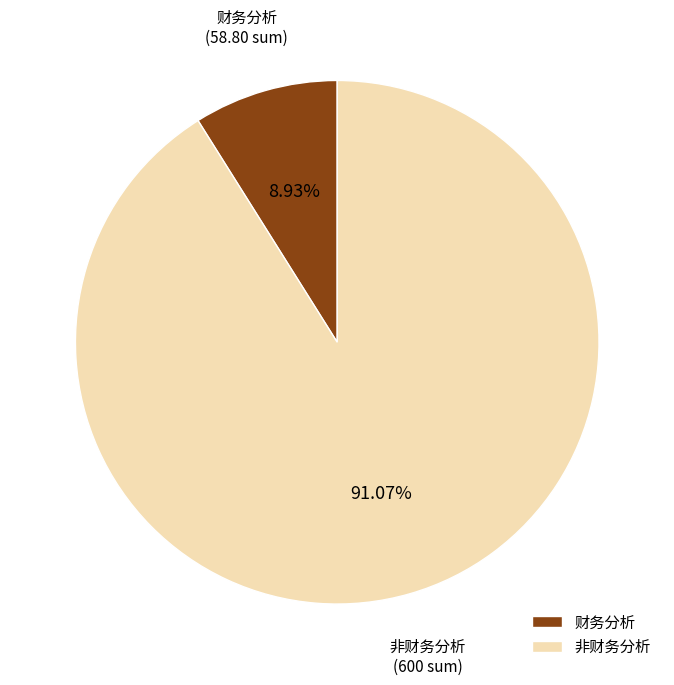

What is the ratio of the value at 非财务分析 to the value at 财务分析?

10.2